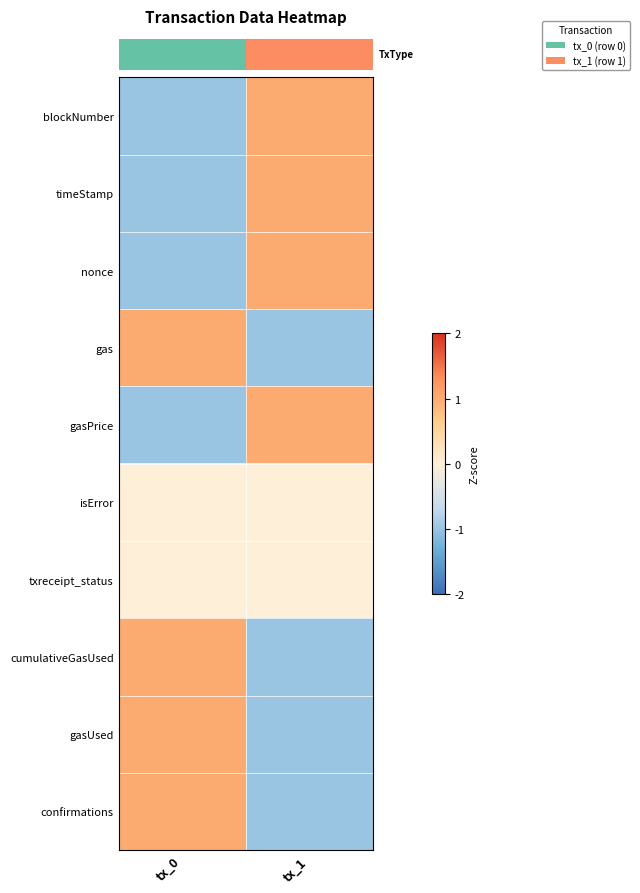

What is the minimum value shown in the chart?

-1